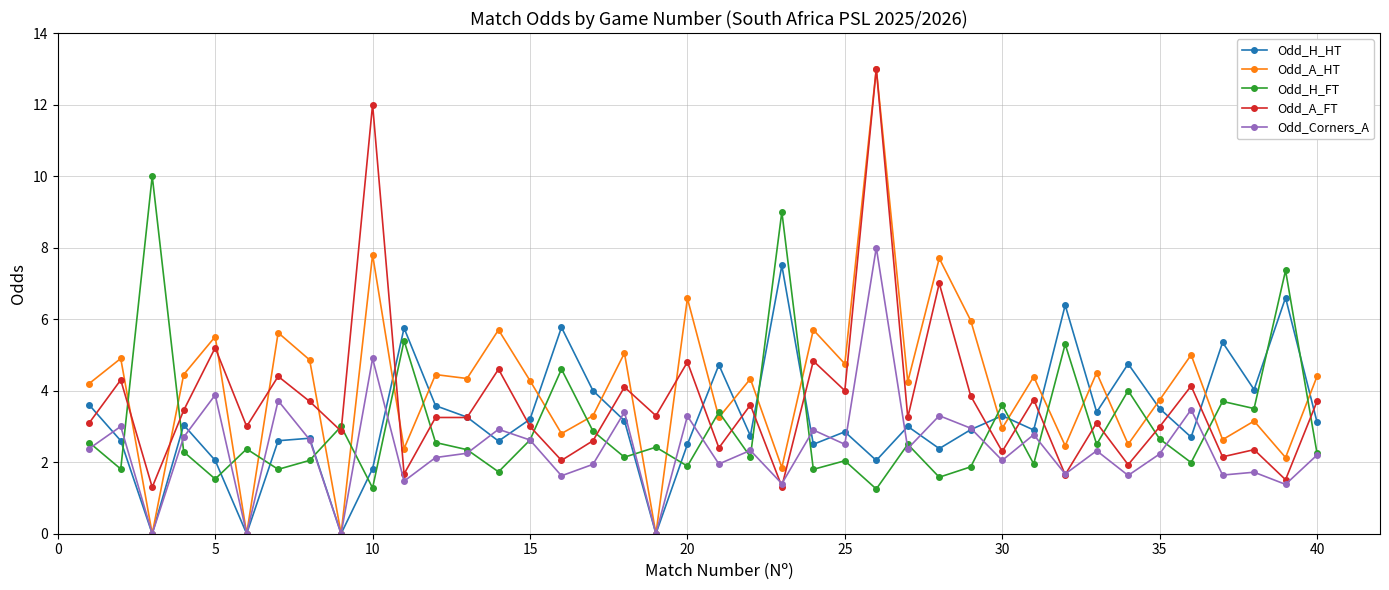

True or false: Odd_A_FT has more than 0 interior local peaks.

True